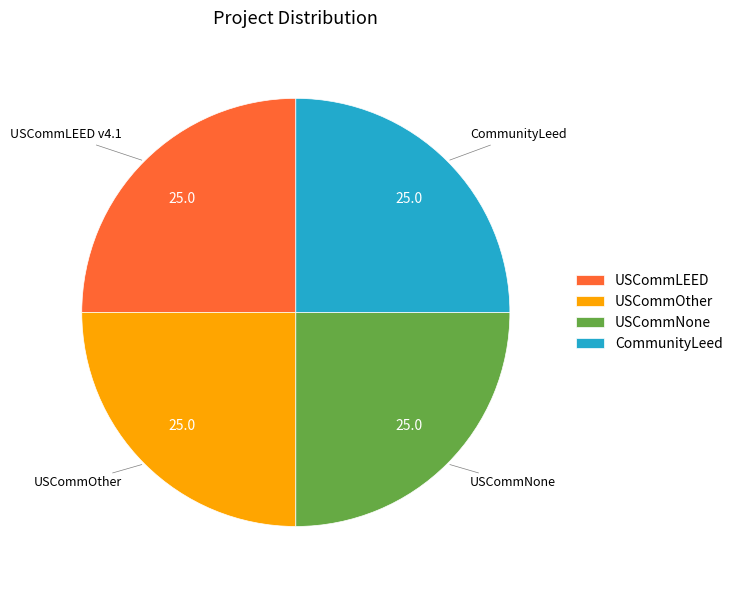

Is there any slice that represents more than half of the pie?

No